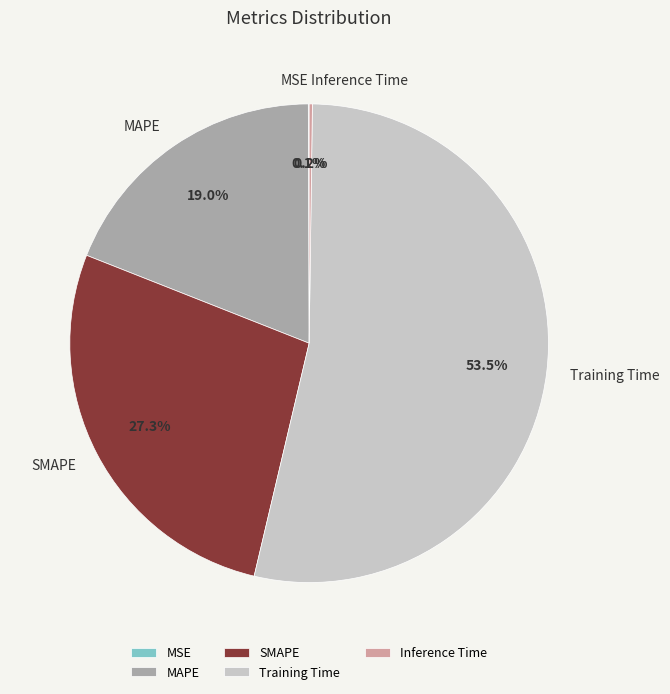

Which slice is the largest?

Training Time